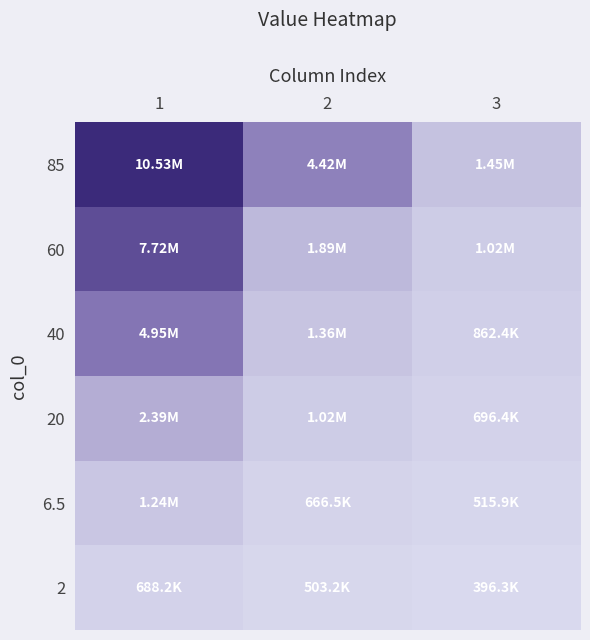

Rank the series by their maximum value, from lowest to highest.

2, 6.5, 20, 40, 60, 85